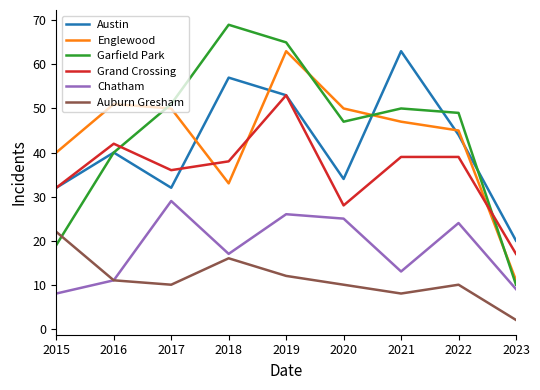

What are all the series names shown in the legend?

Austin, Englewood, Garfield Park, Grand Crossing, Chatham, Auburn Gresham